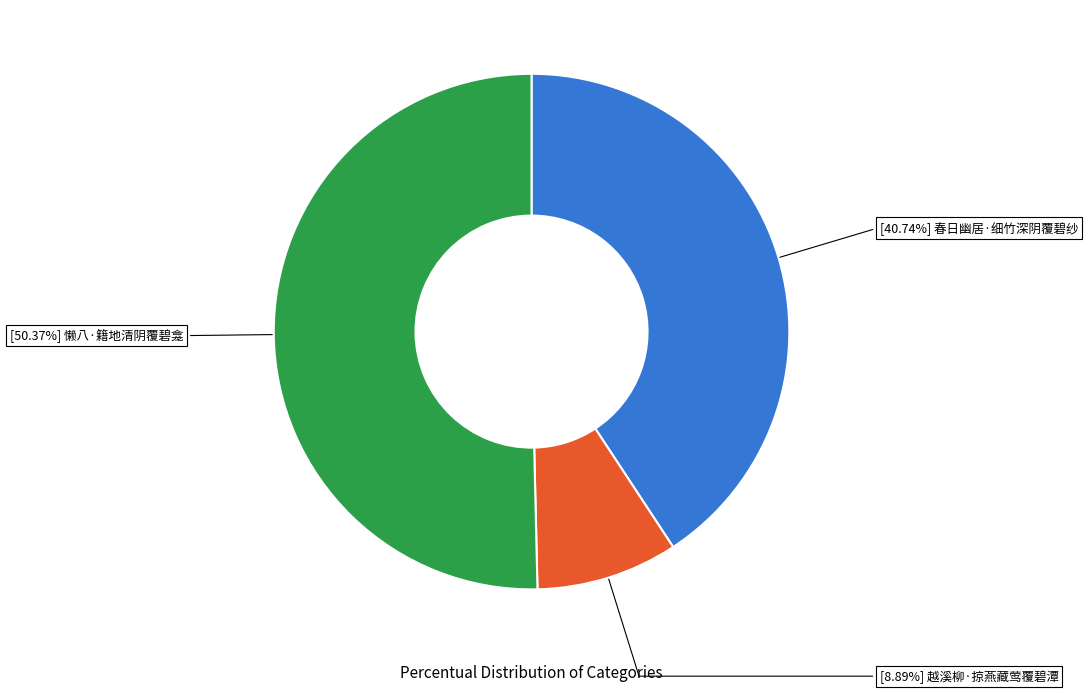

To the nearest percent, what is the difference between the largest and smallest slice percentages?

41%